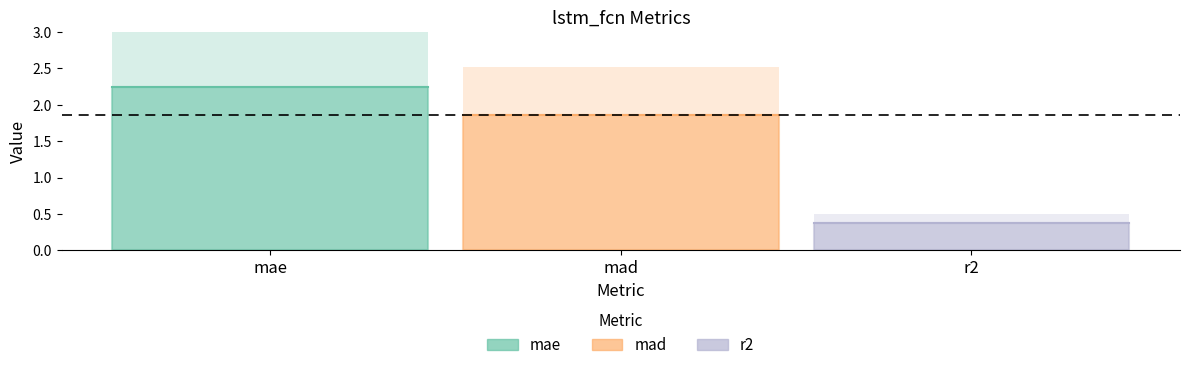

Is the value of r2 at lstm_fcn greater than the value of mae at lstm_fcn?

No